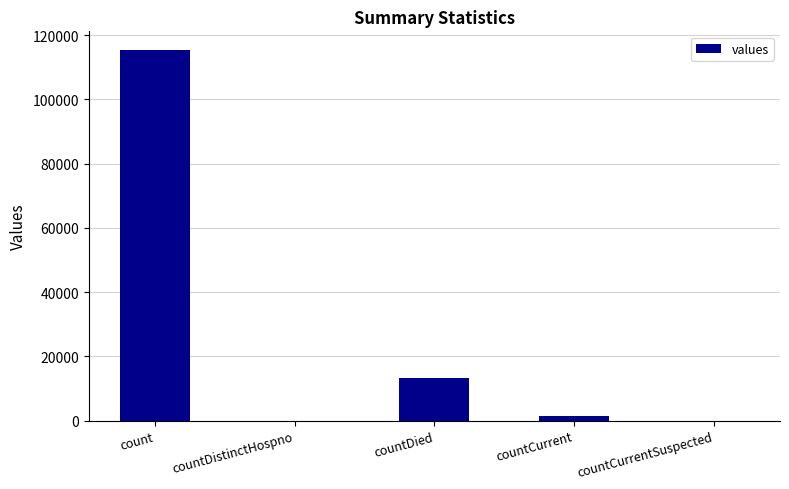

What is the sum of the values at countDistinctHospno and count?

115379